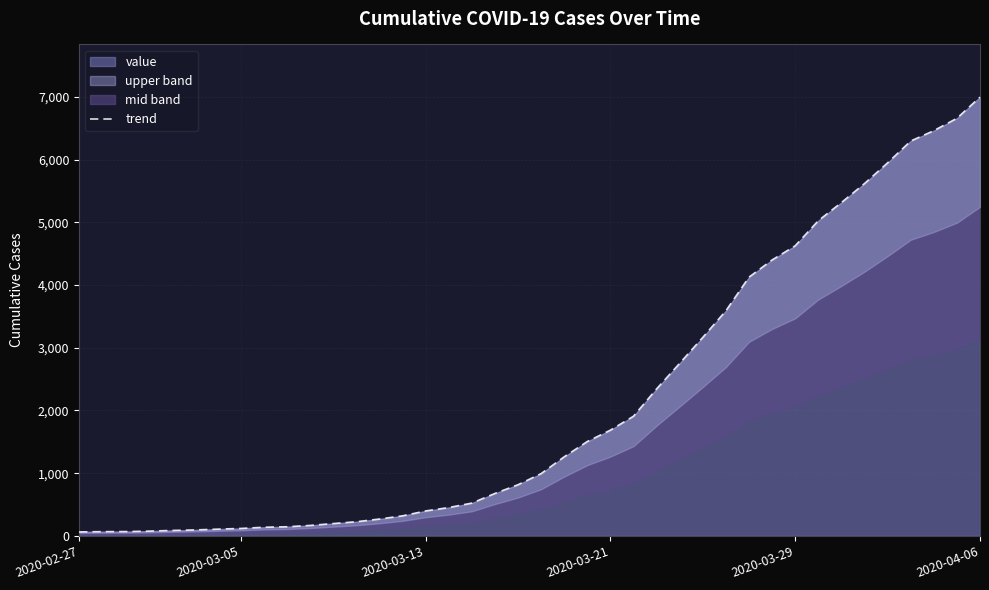

How many categories are shown in the chart?

40